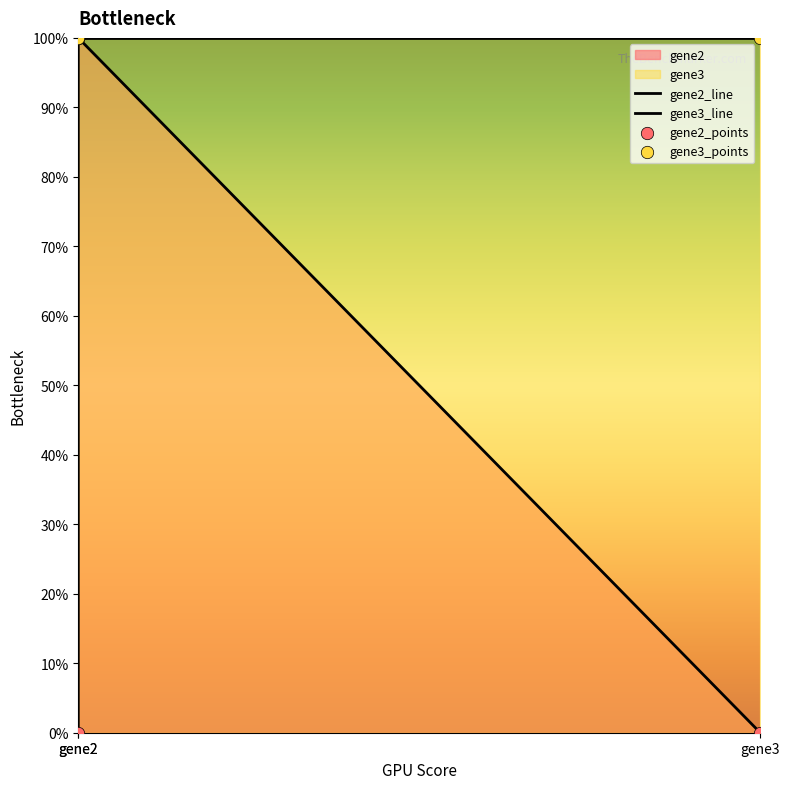

What is the change in value from gene2 to gene3?

-1